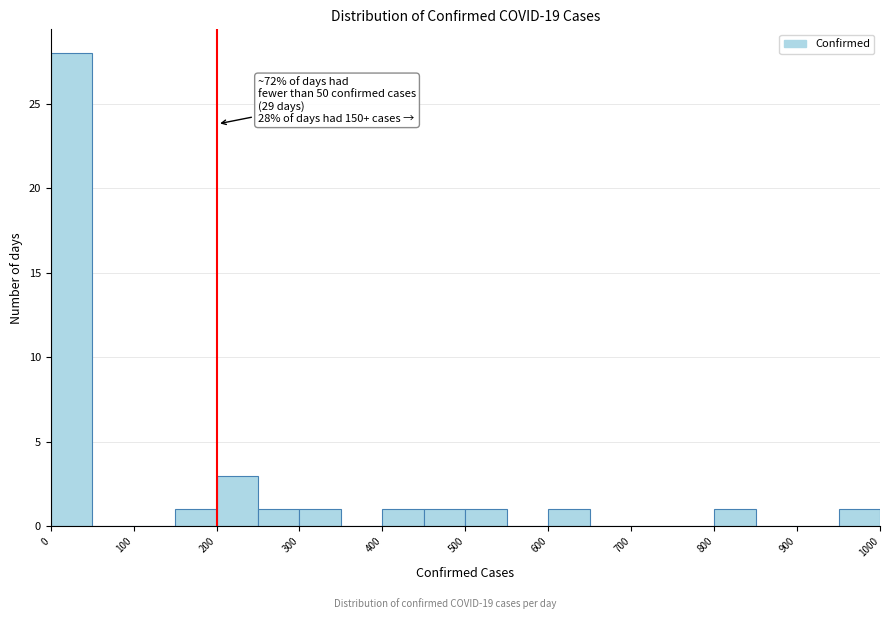

Which range on the x-axis has the tallest bar?

0 to 50